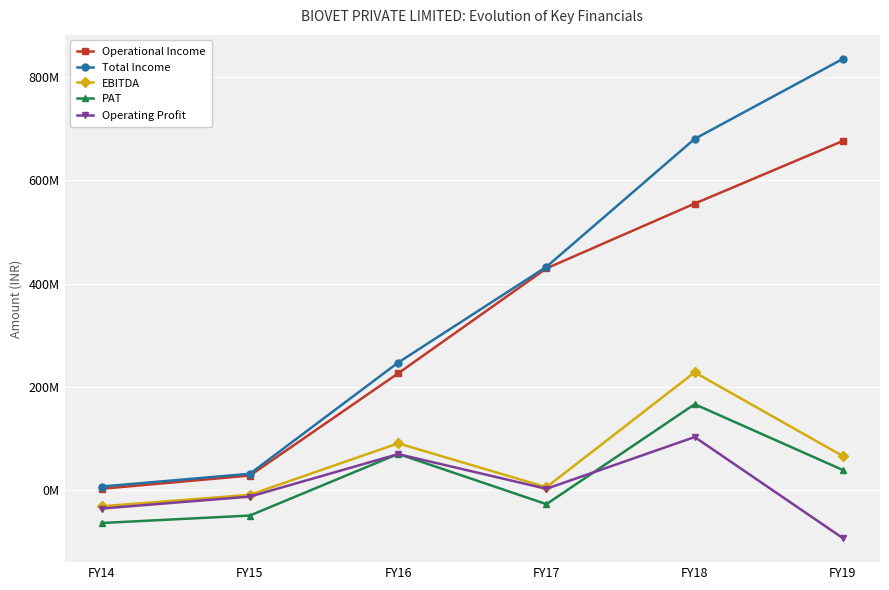

What is the difference between the Operational Income values at FY16 and FY15?

197699555